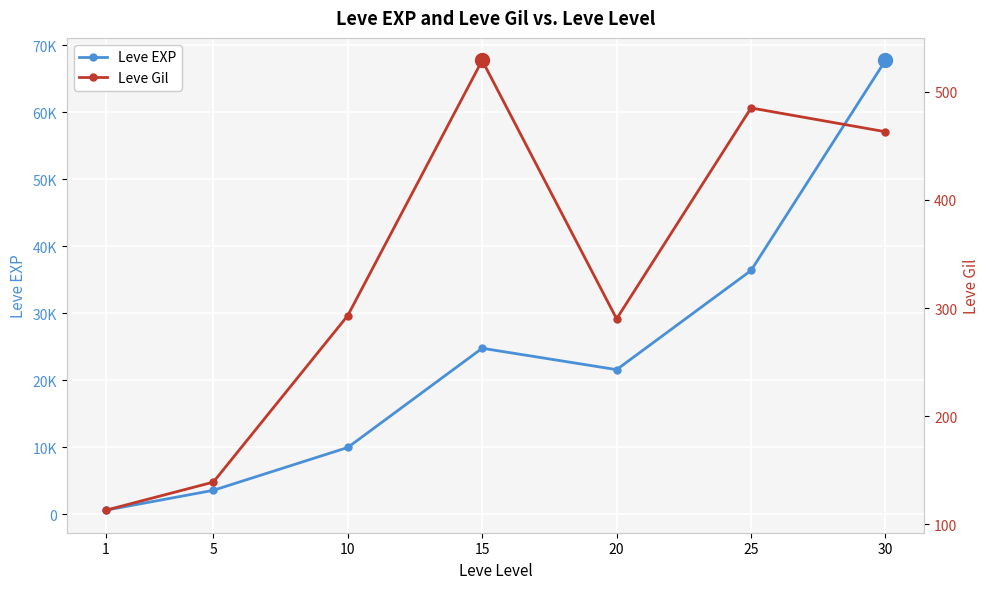

What is the difference between the highest and lowest values at 10?

9697